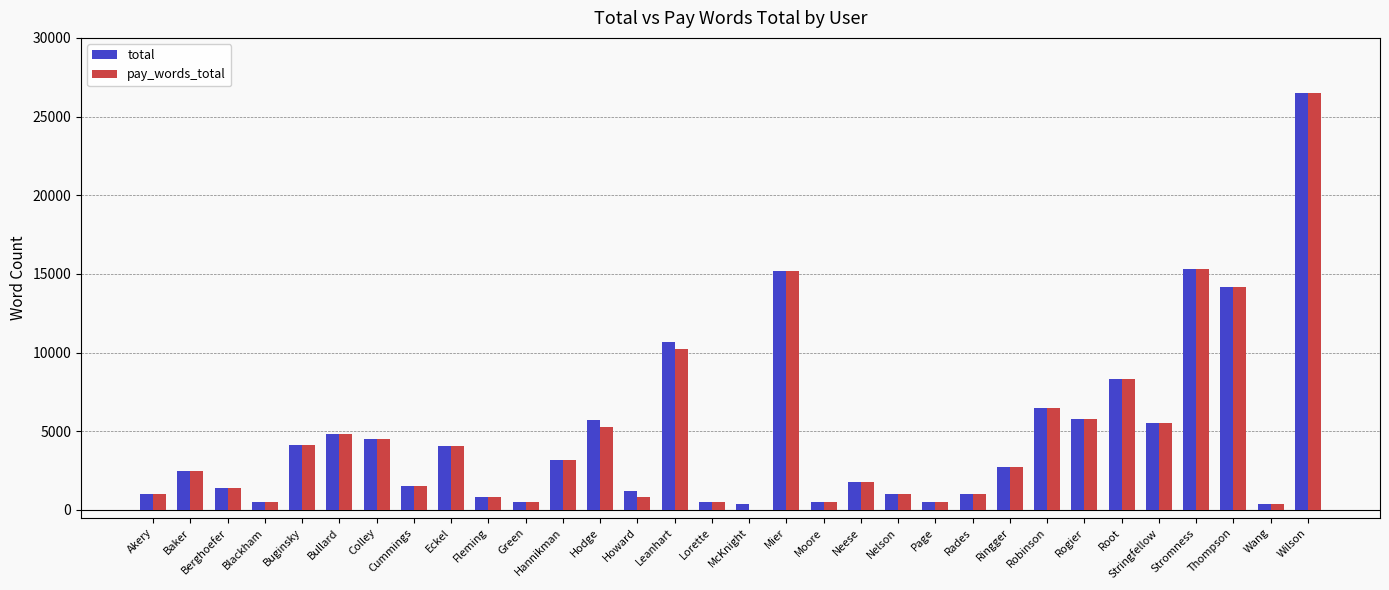

What is the maximum value for total?

26500